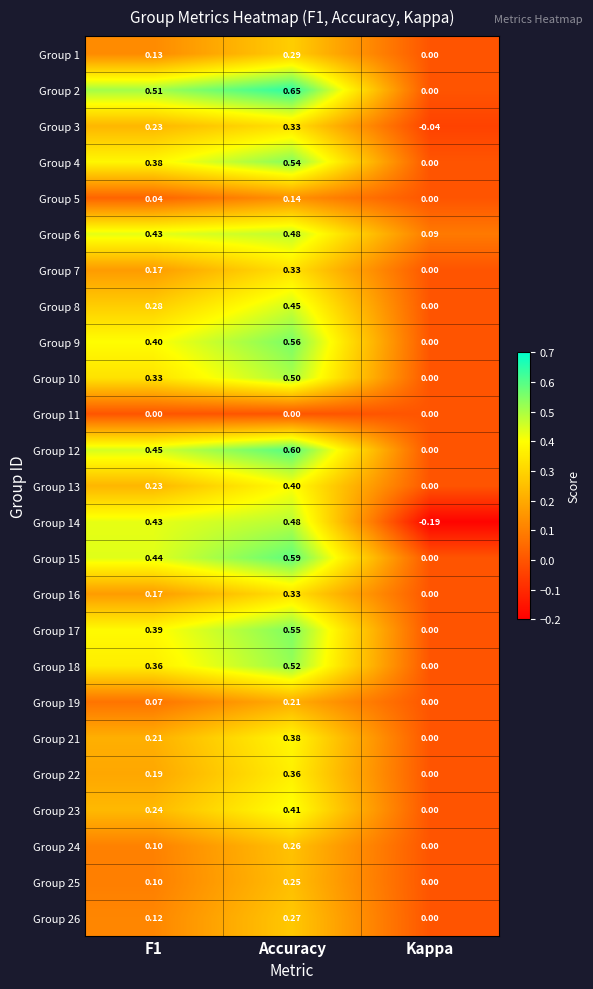

Where is Group 19 nearest to the value 0?

Kappa